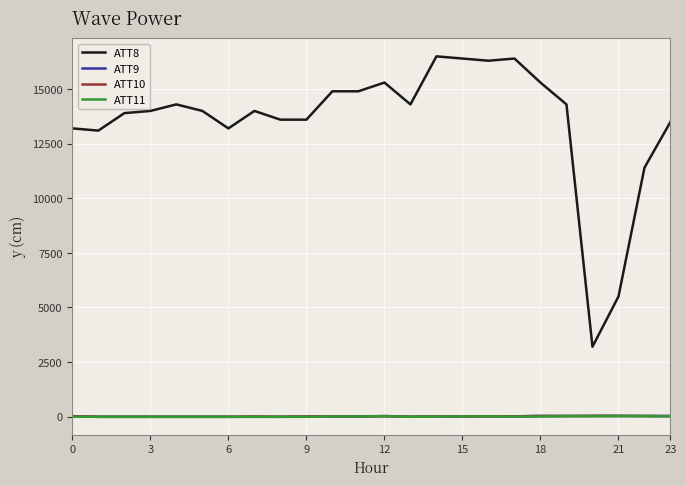

Which series has the widest spread of values?

ATT8